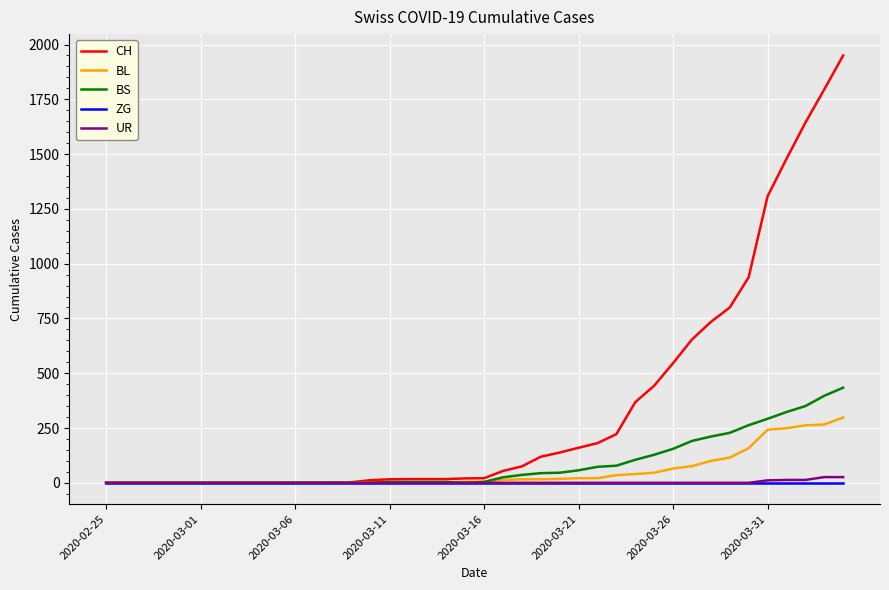

Does the chart display data point markers on the line(s)?

No